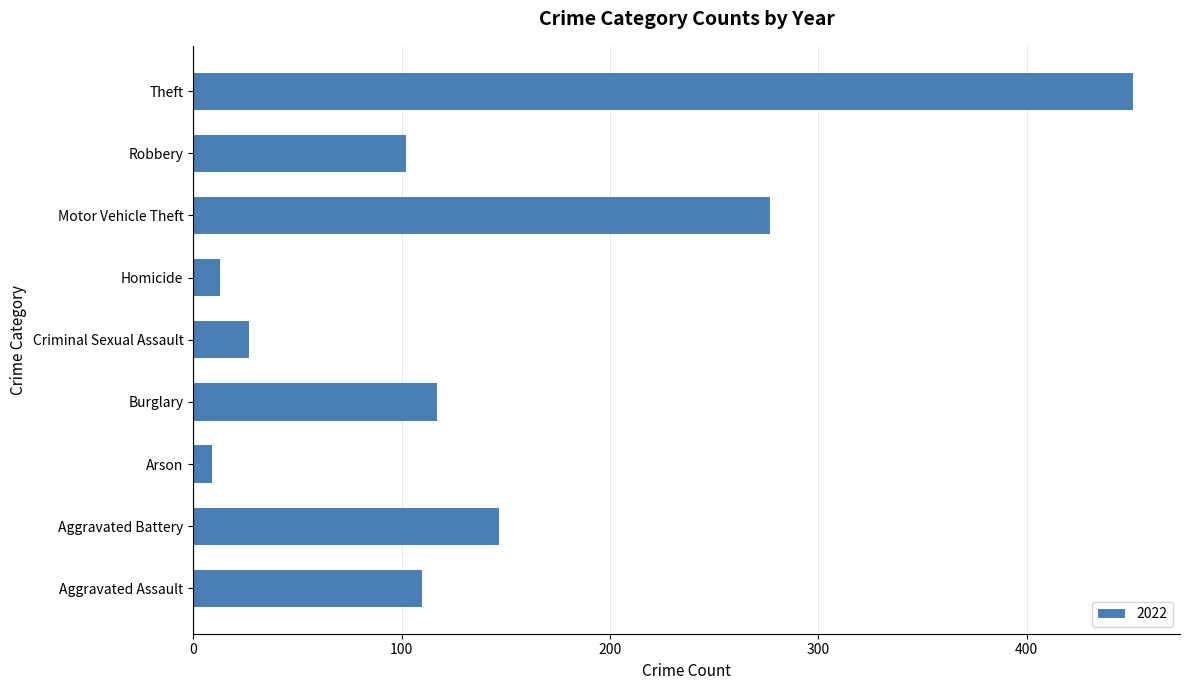

Which has a higher value, Burglary or Robbery?

Burglary